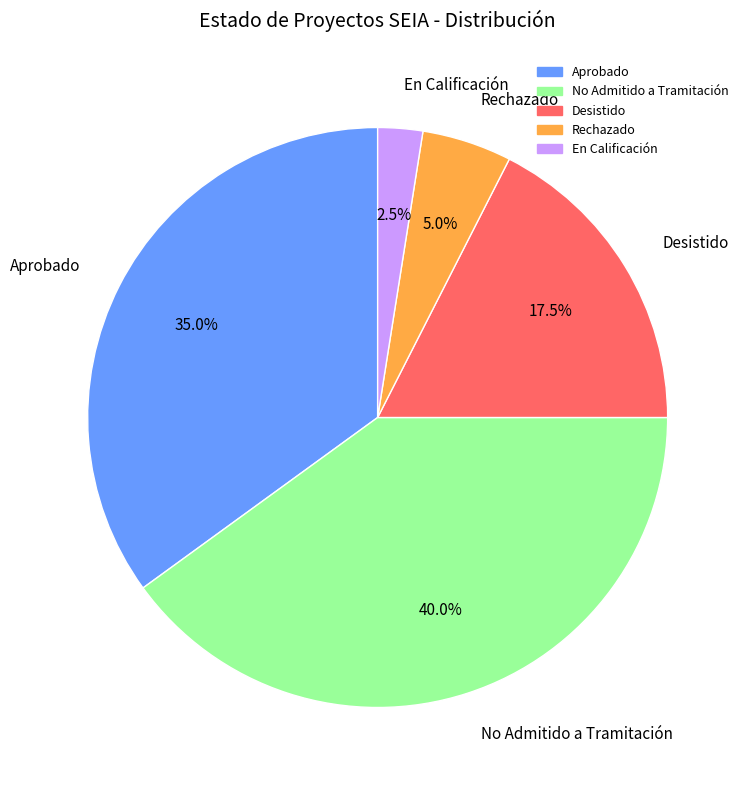

How many slices are in this pie chart?

5